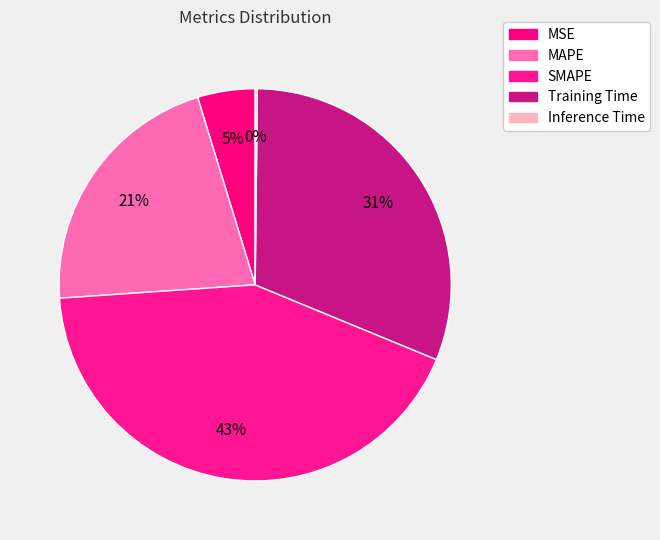

Does Inference Time account for over 50% of the chart?

No